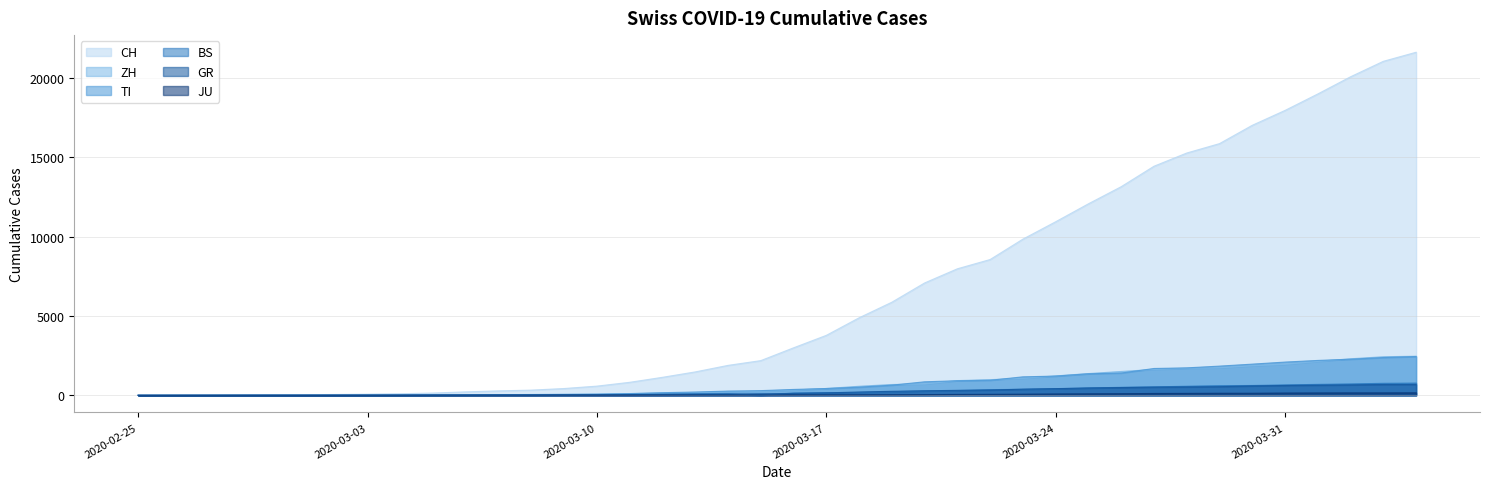

The value of JU at 2020-03-28 is 119. True or false?

True